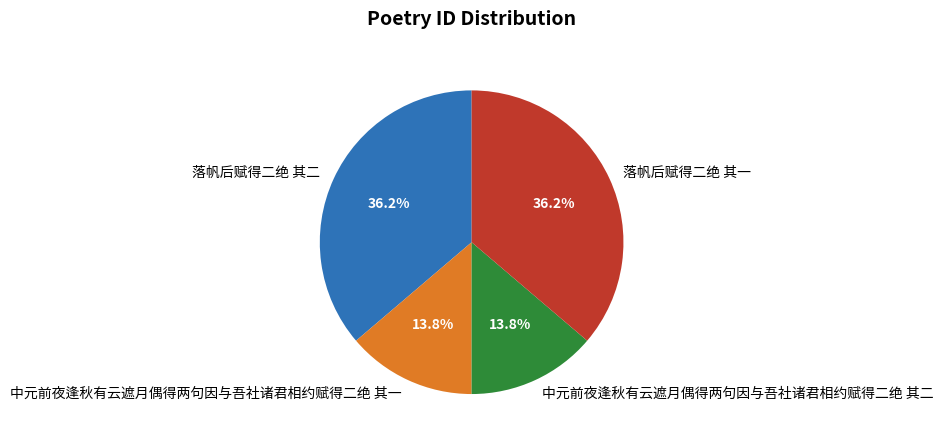

Count the number of slices in the pie.

4